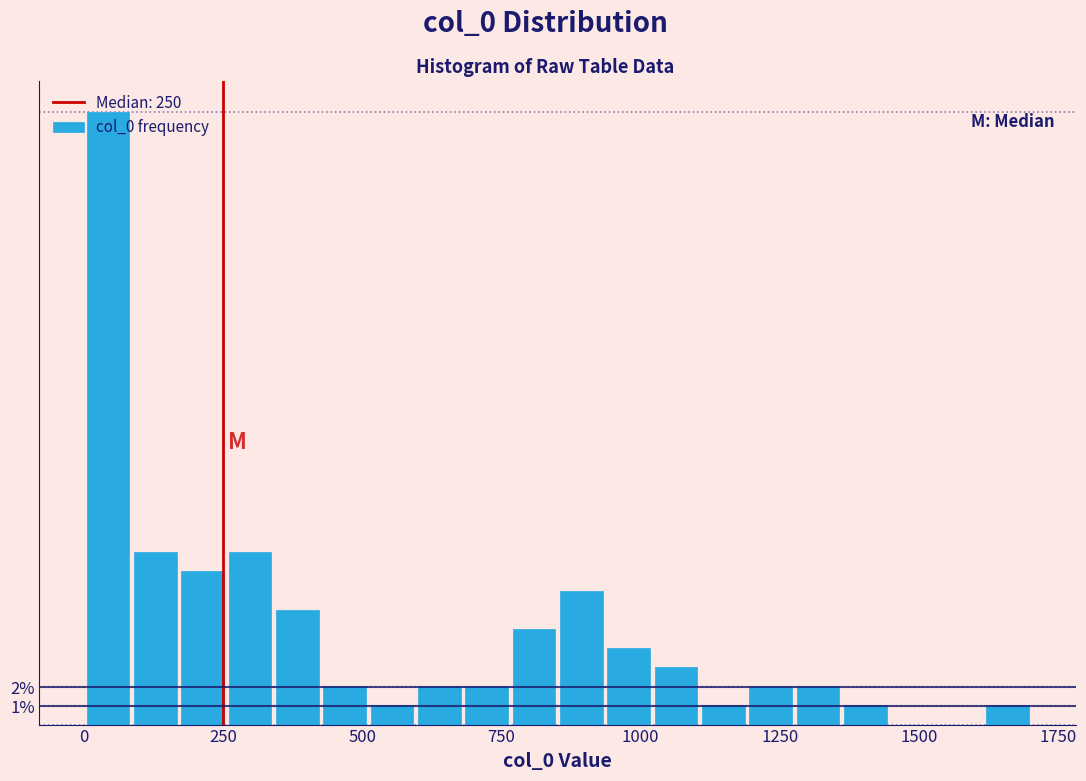

Read against the x-axis, roughly where is the centre of the tallest bar?

50